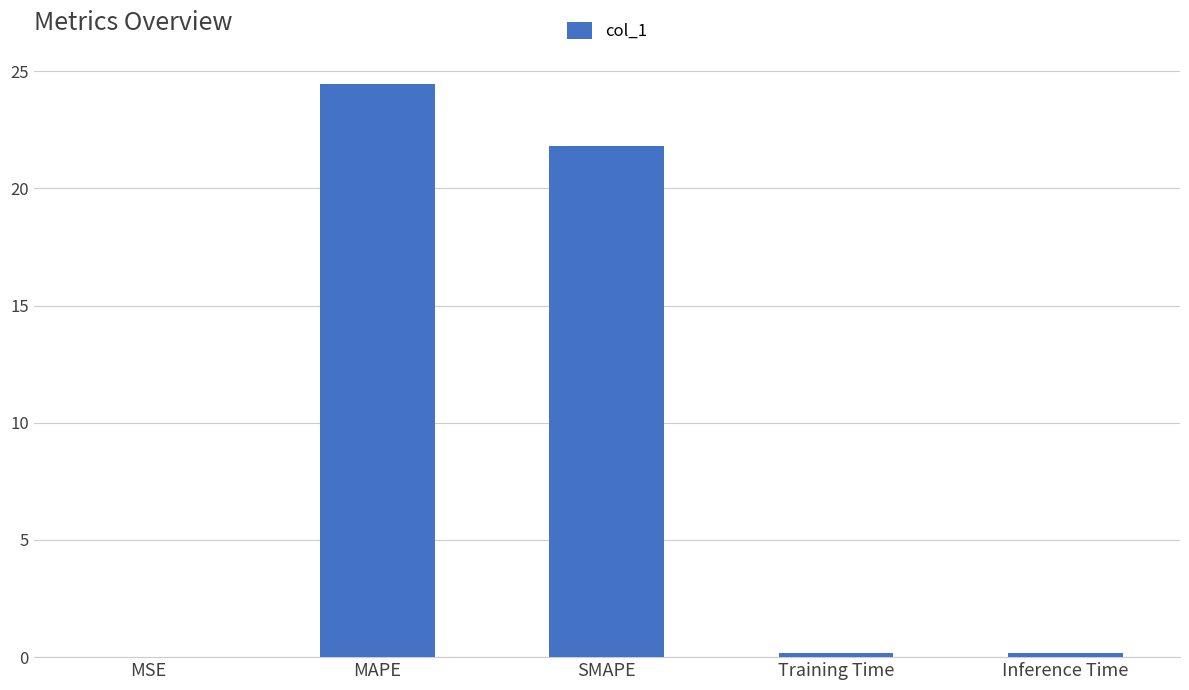

The value at Training Time is 0.2. True or false?

True